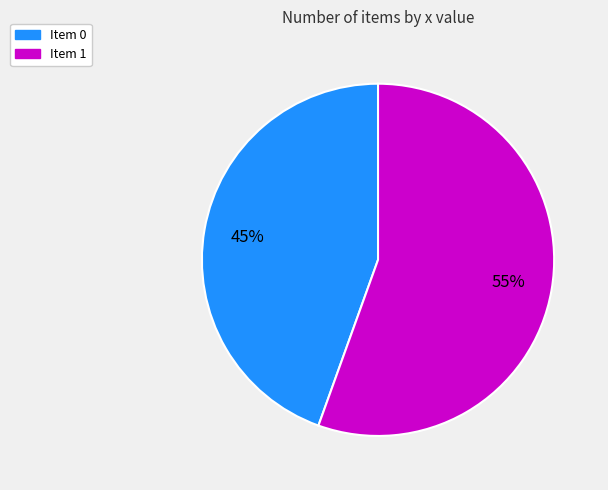

What is the largest slice in the pie chart?

Item 1